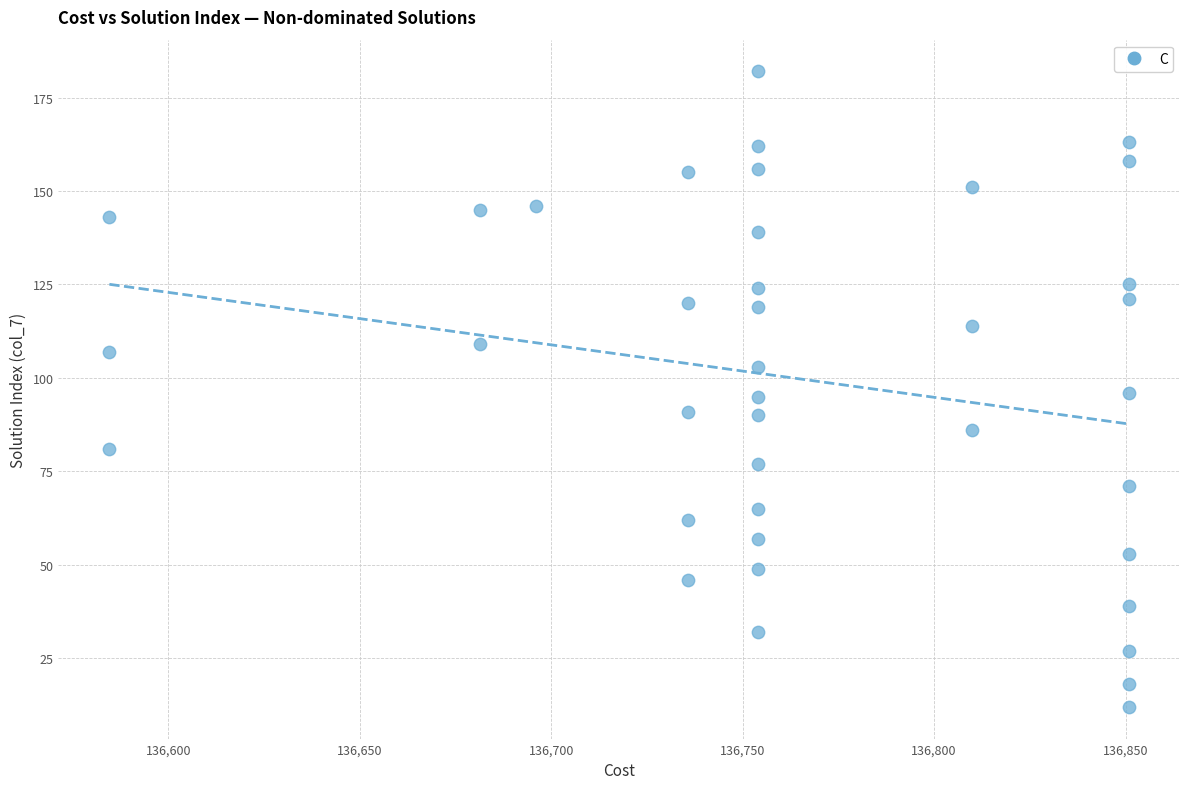

What is the range of Y values (max minus min)?

170